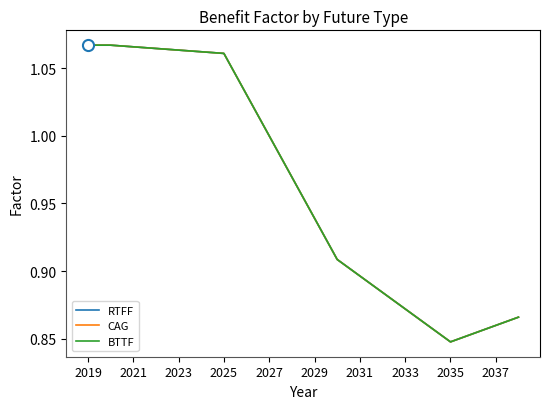

At how many categories does at least one series exceed 1?

8